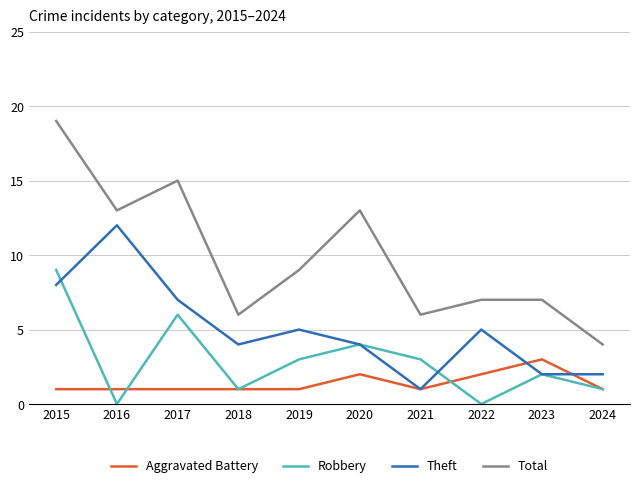

What is the total value across all series at 2019?

18